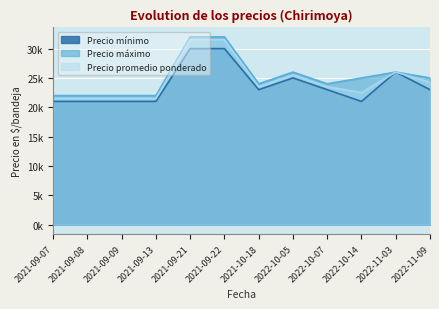

At which category does Precio mínimo reach its first local valley?

2021-10-18